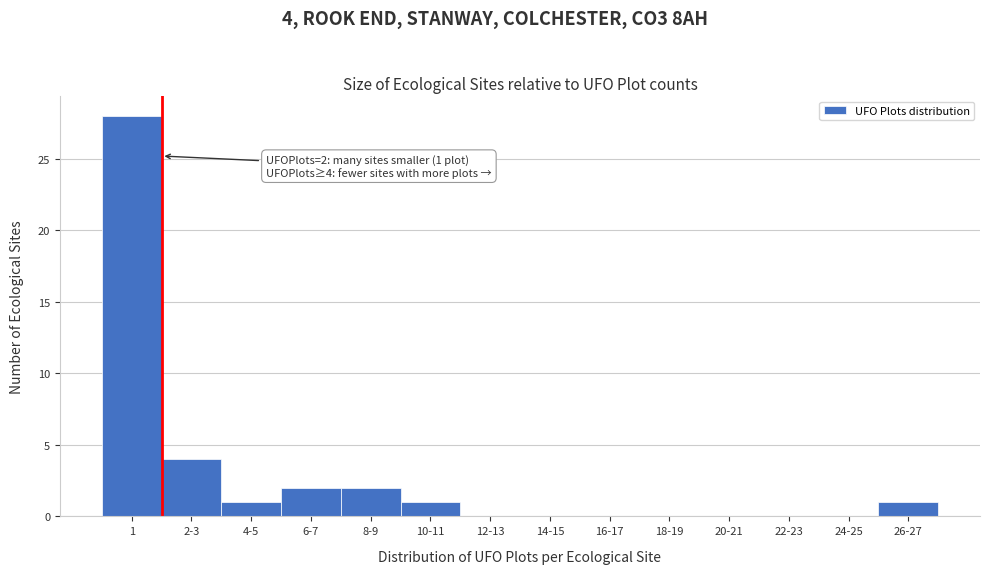

Reading left to right, extract all data points from this chart.

1=28	2-3=4	4-5=1	6-7=2	8-9=2	10-11=1	12-13=0	14-15=0	16-17=0	18-19=0	20-21=0	22-23=0	24-25=0	26-27=1